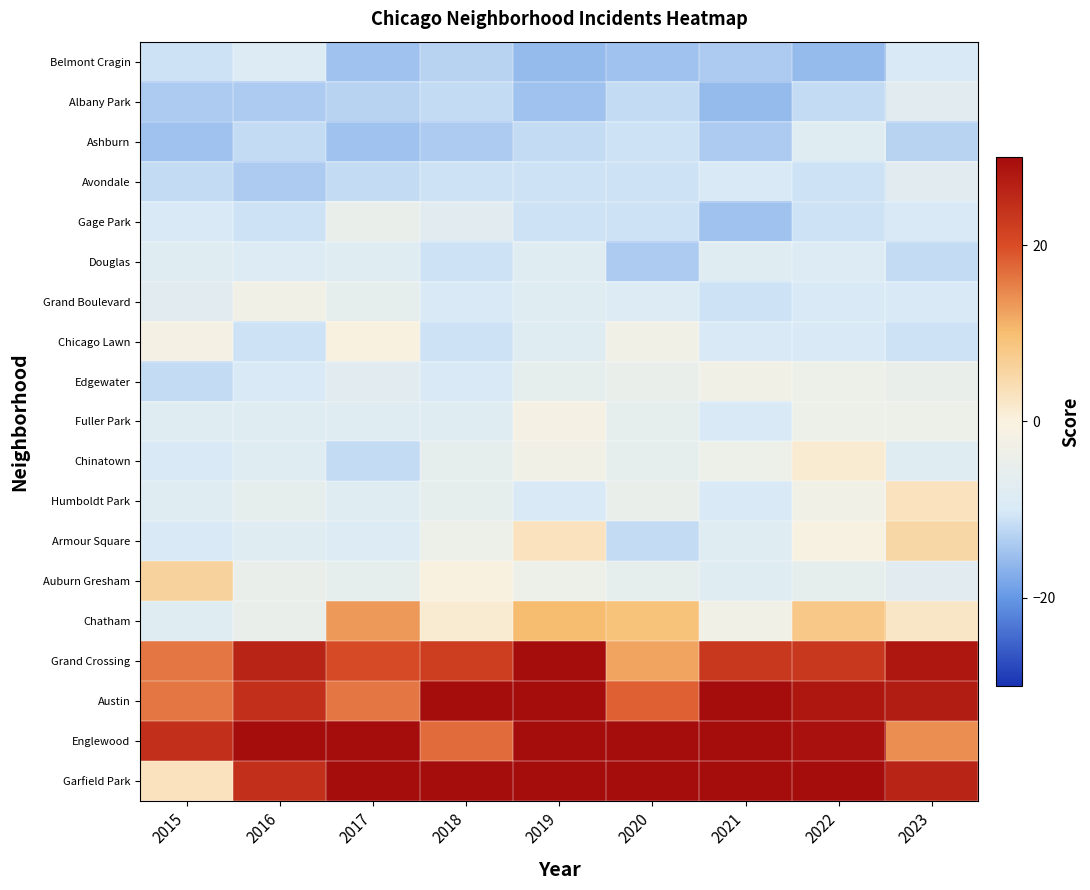

At which category is the sum across all series the highest?

2019